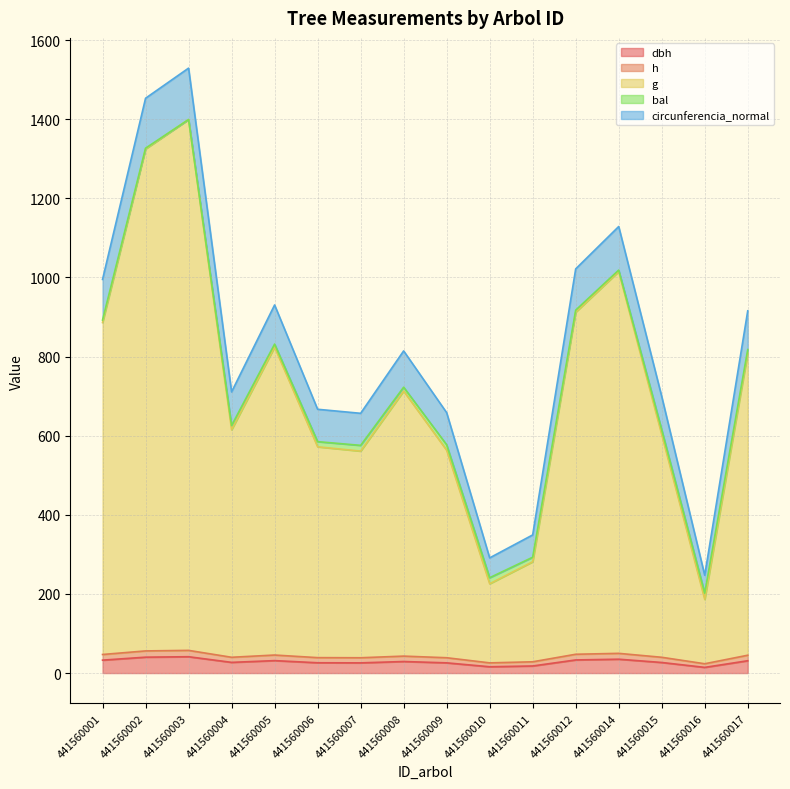

How many interior local valleys does the h series have?

4